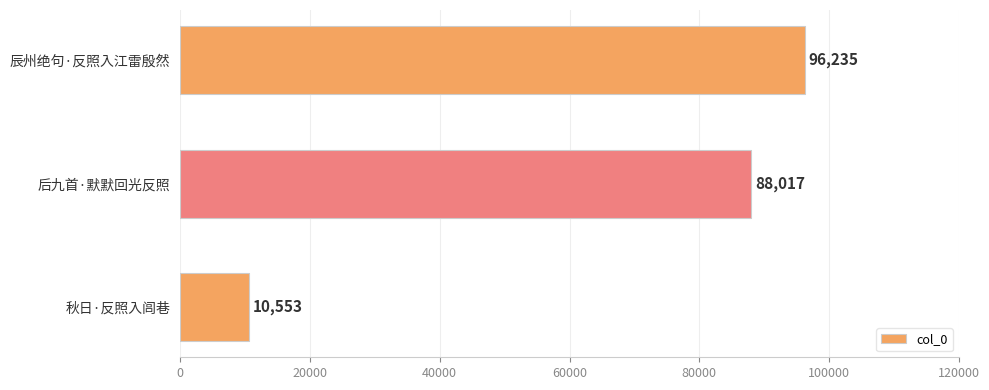

Where is the data nearest to the value 53394?

后九首·默默回光反照